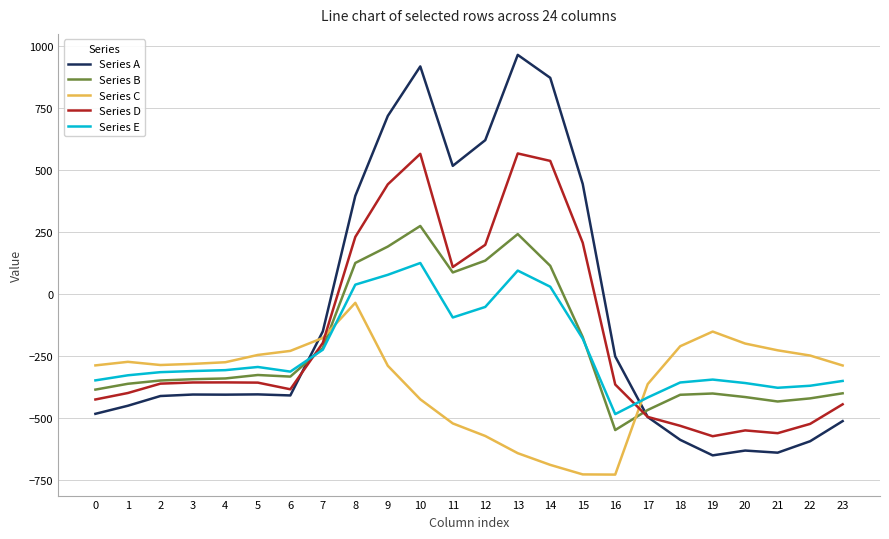

How many values in Series D are below zero?

16